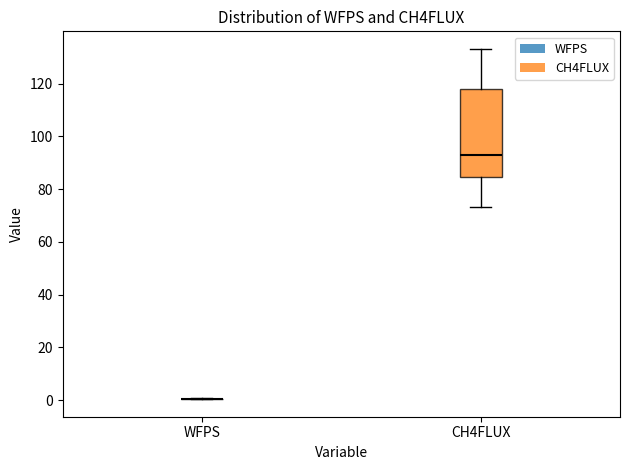

Which box is the tallest, from its lower edge to its upper edge?

CH4FLUX